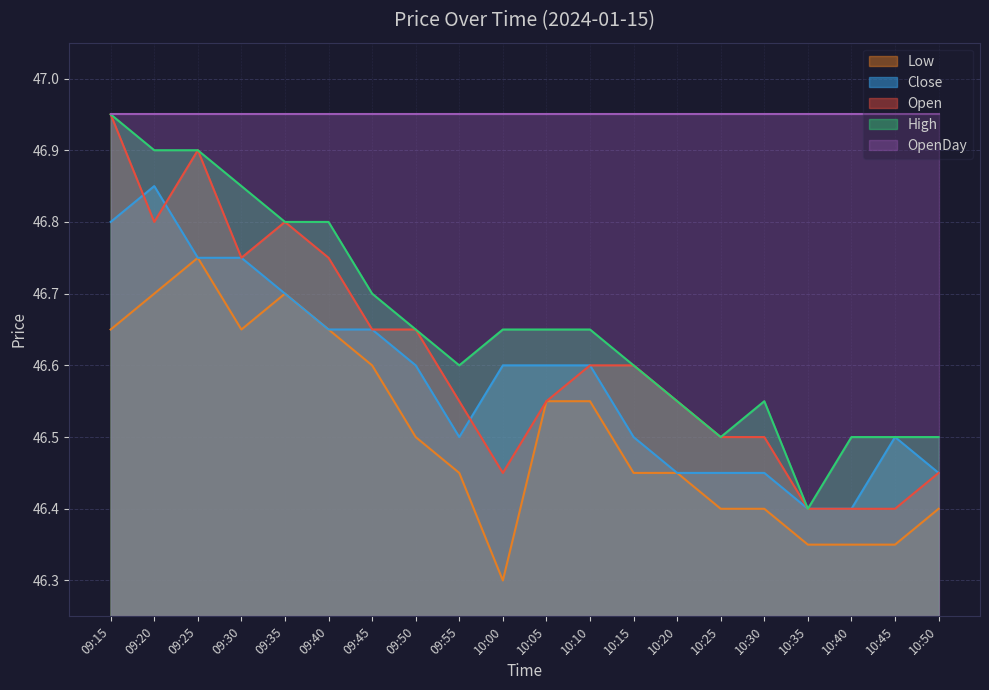

What is the difference between the maximum and second lowest values in the Low series?

0.4